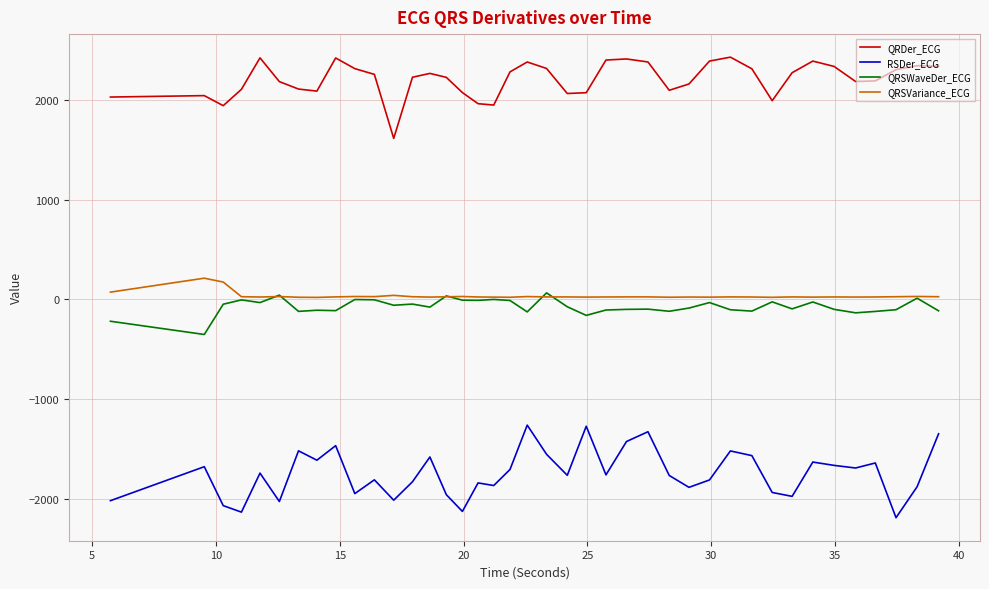

True or false: QRDer_ECG and QRSWaveDer_ECG cross at least once.

False